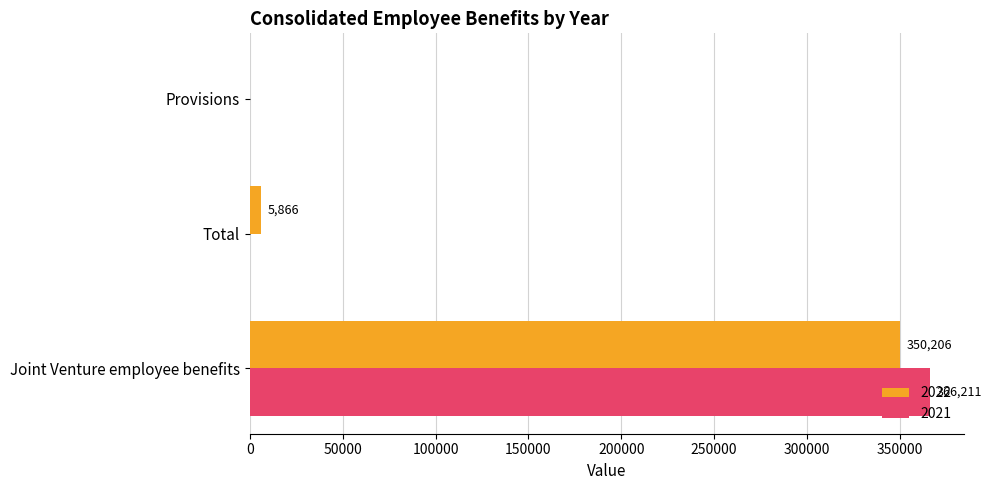

Is the value of 2022 at Total greater than the value of 2021 at Total?

Yes